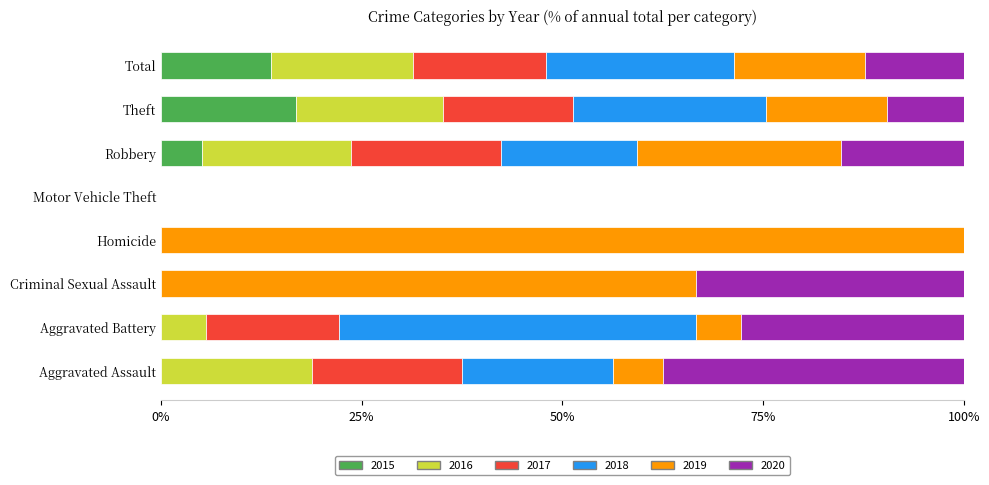

What is the maximum value for 2015?

16.8